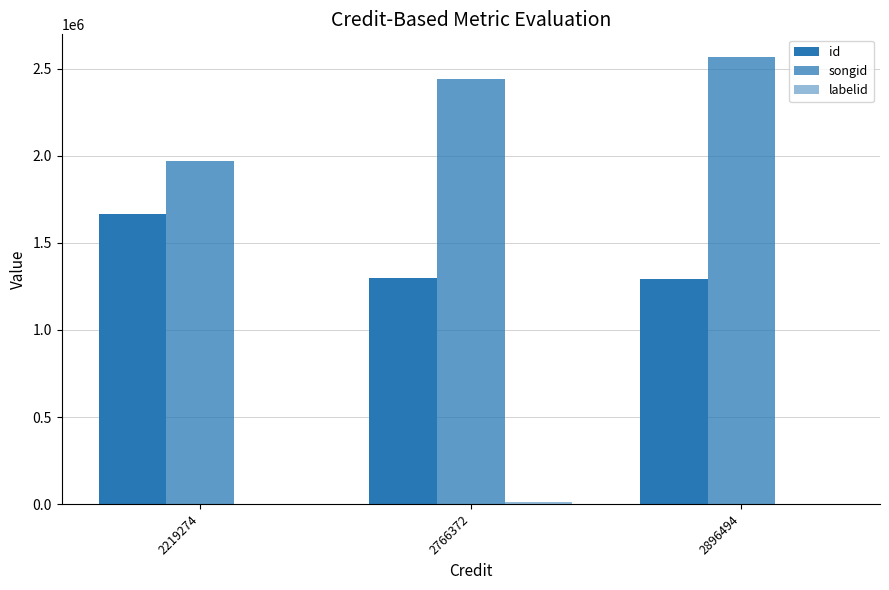

List the series in order of their overall mean, lowest first.

labelid, id, songid